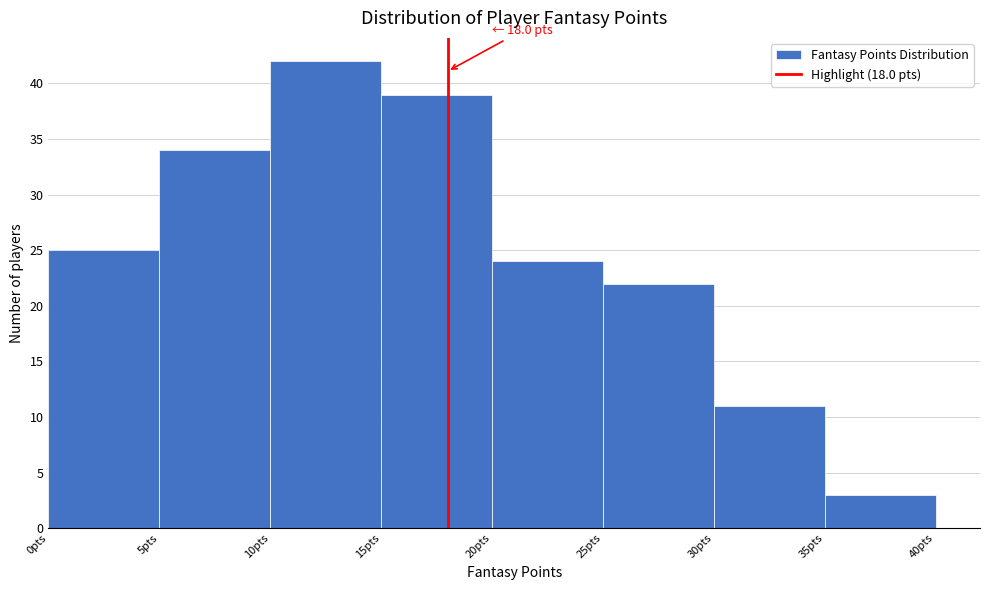

Which range on the x-axis has the tallest bar?

10 to 15